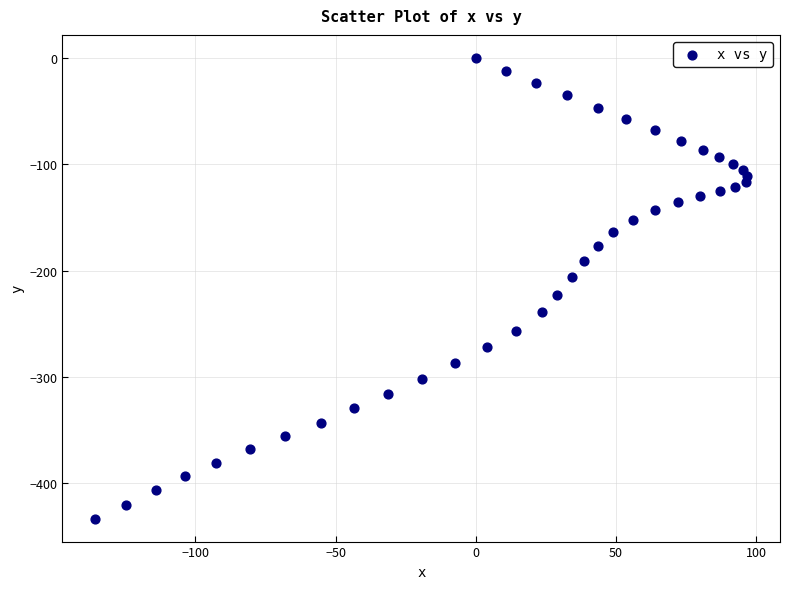

What is the range of Y values (max minus min)?

433.1